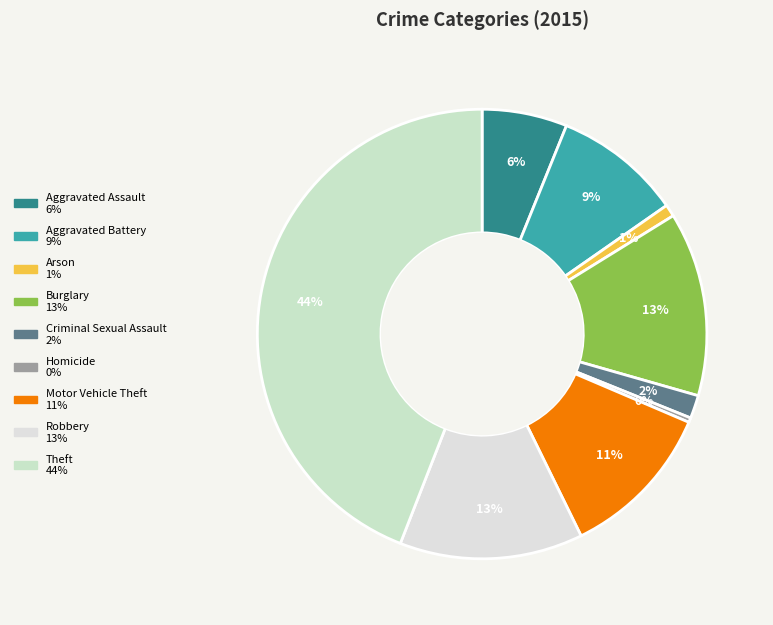

Approximately how many times larger is the value at Aggravated Battery compared to Aggravated Assault?

1.5